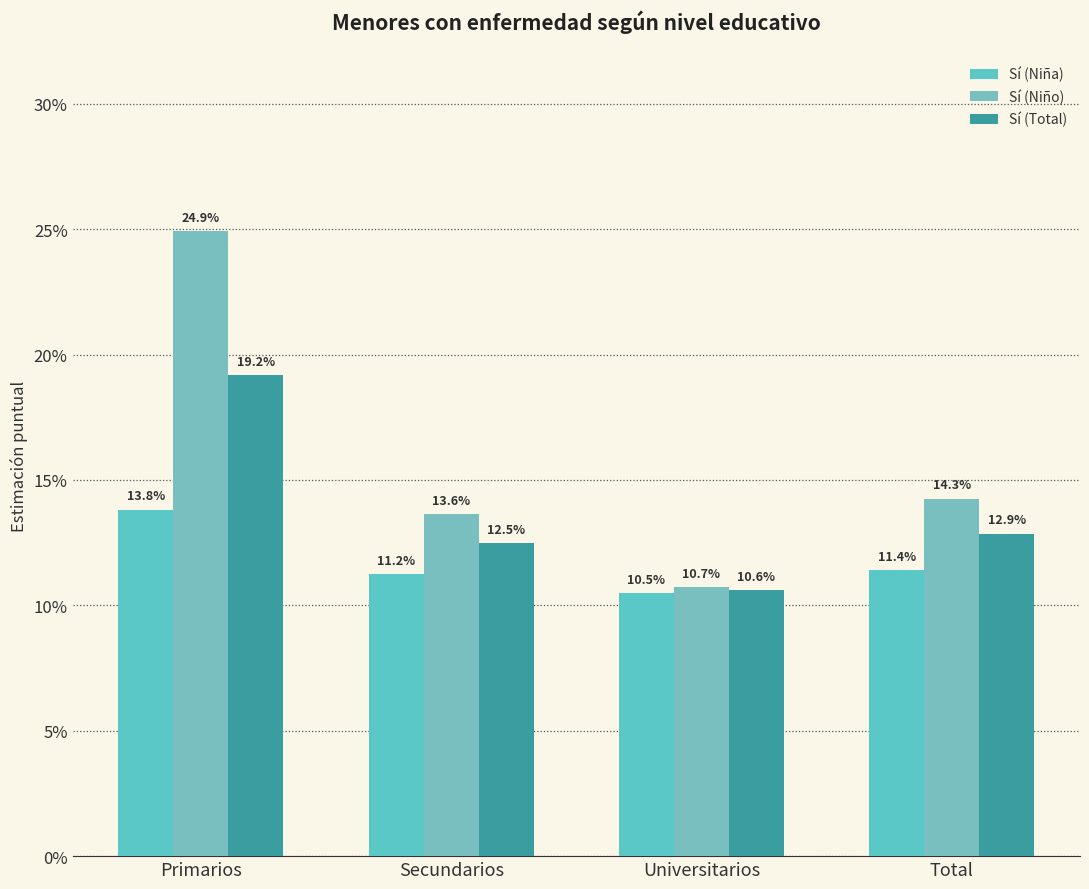

At which label is Sí (Total) closest to 0?

Universitarios